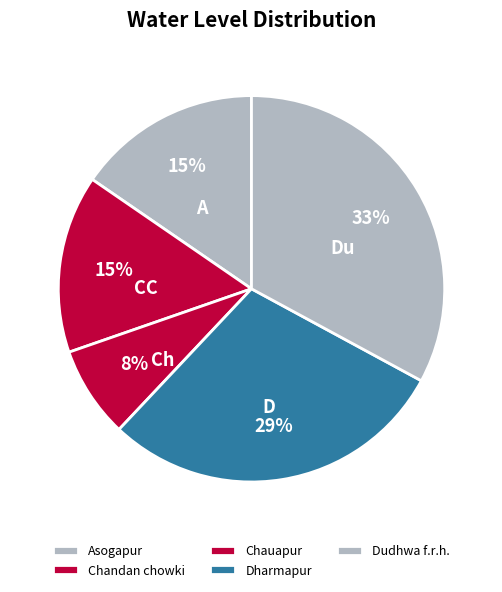

To the nearest percent, what portion does Asogapur represent?

15%